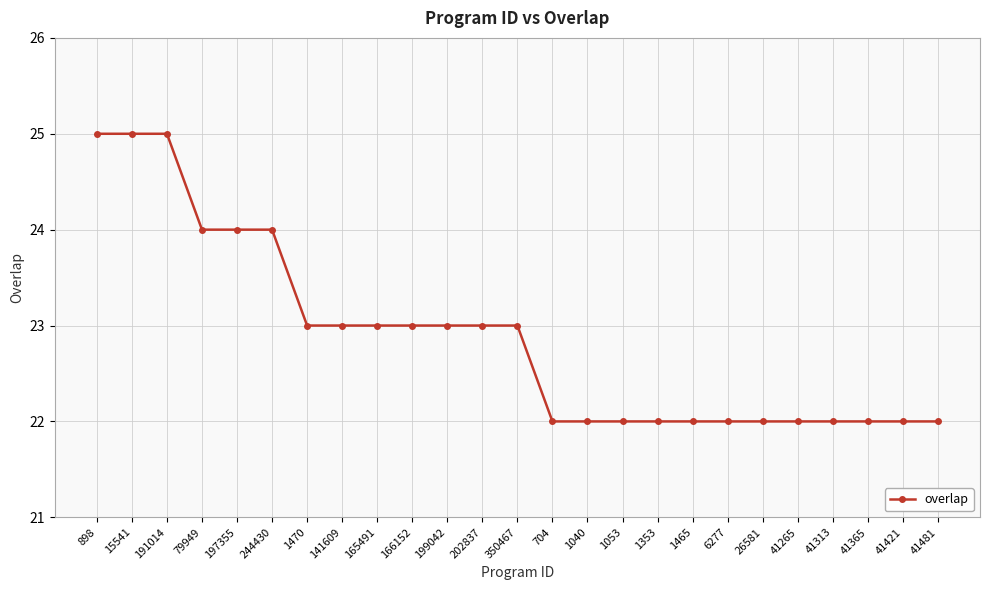

How many lines are shown in the chart?

1